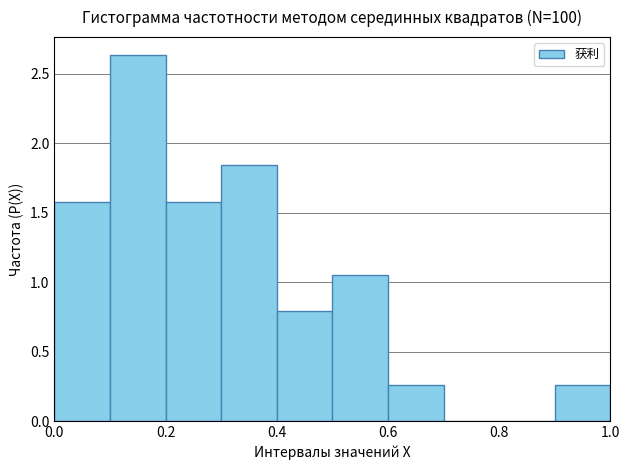

Reading left to right, list every bar in this chart as the range it spans on the x-axis followed by its height. The values are not printed on the chart, so give them approximately, as read against the axis.

0.0 to 0.1: 1.60
0.1 to 0.2: 2.65
0.2 to 0.3: 1.60
0.3 to 0.4: 1.85
0.4 to 0.5: 0.80
0.5 to 0.6: 1.05
0.6 to 0.7: 0.25
0.7 to 0.8: 0
0.8 to 0.9: 0
0.9 to 1.0: 0.25